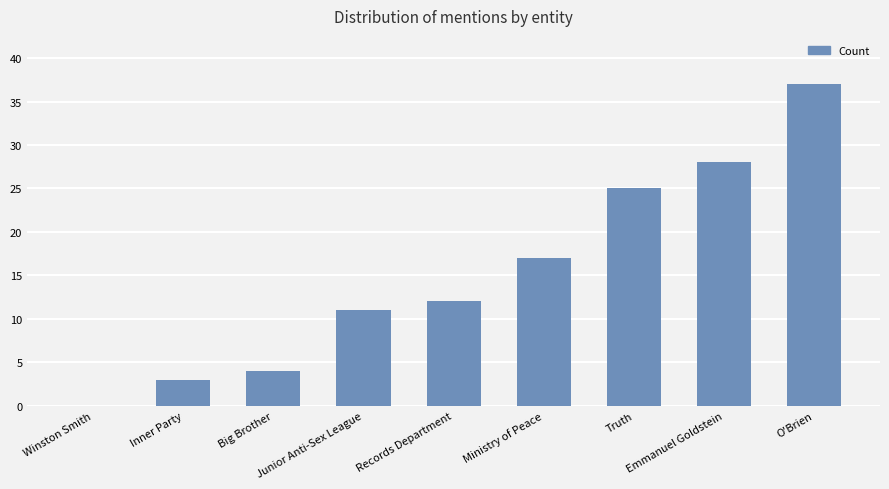

How many positive values are there?

8